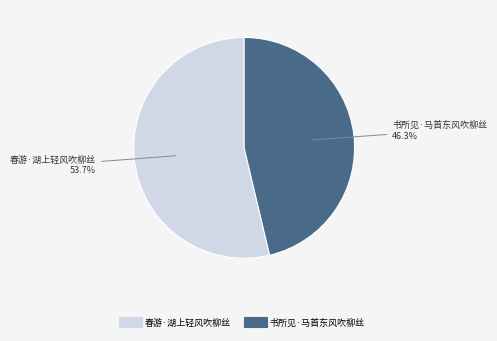

How many segments does this pie chart have?

2